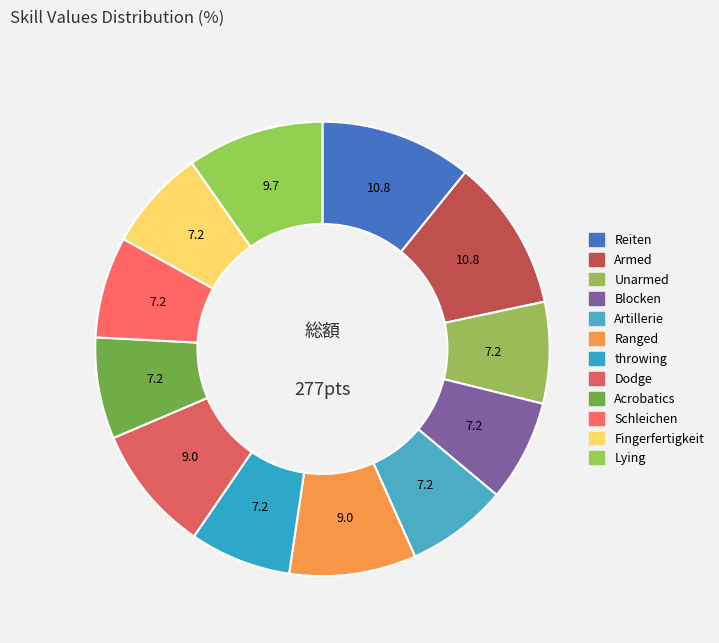

What is the smallest slice in the pie chart?

Unarmed